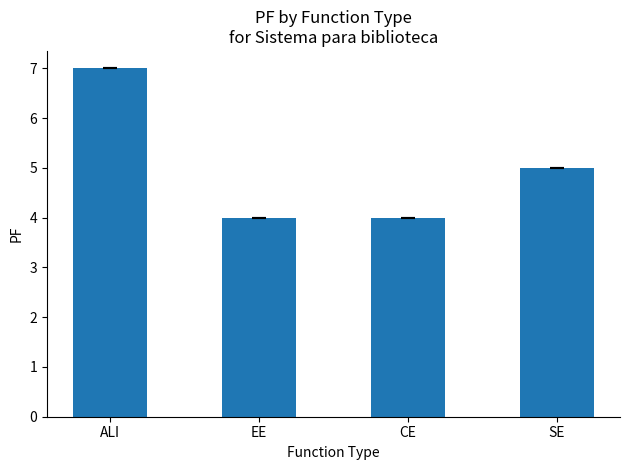

What is the sum of all values?

20